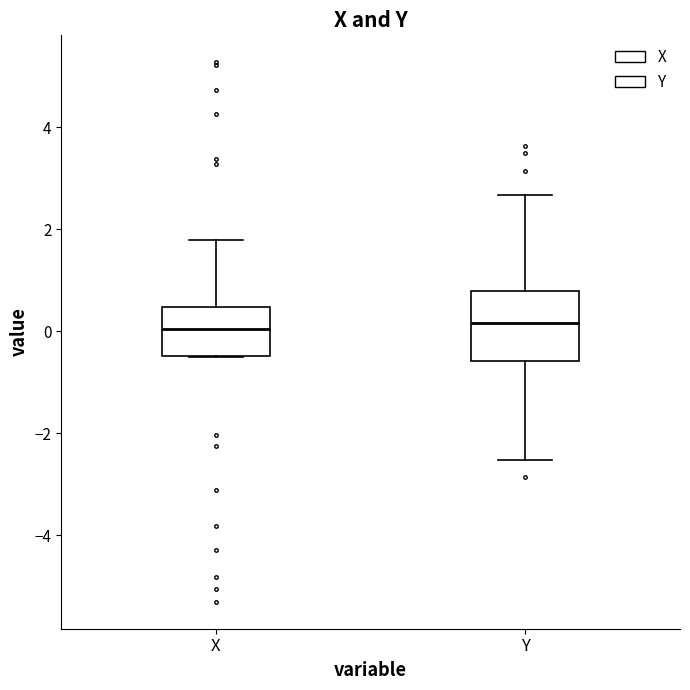

Which box is the tallest, from its lower edge to its upper edge?

Y